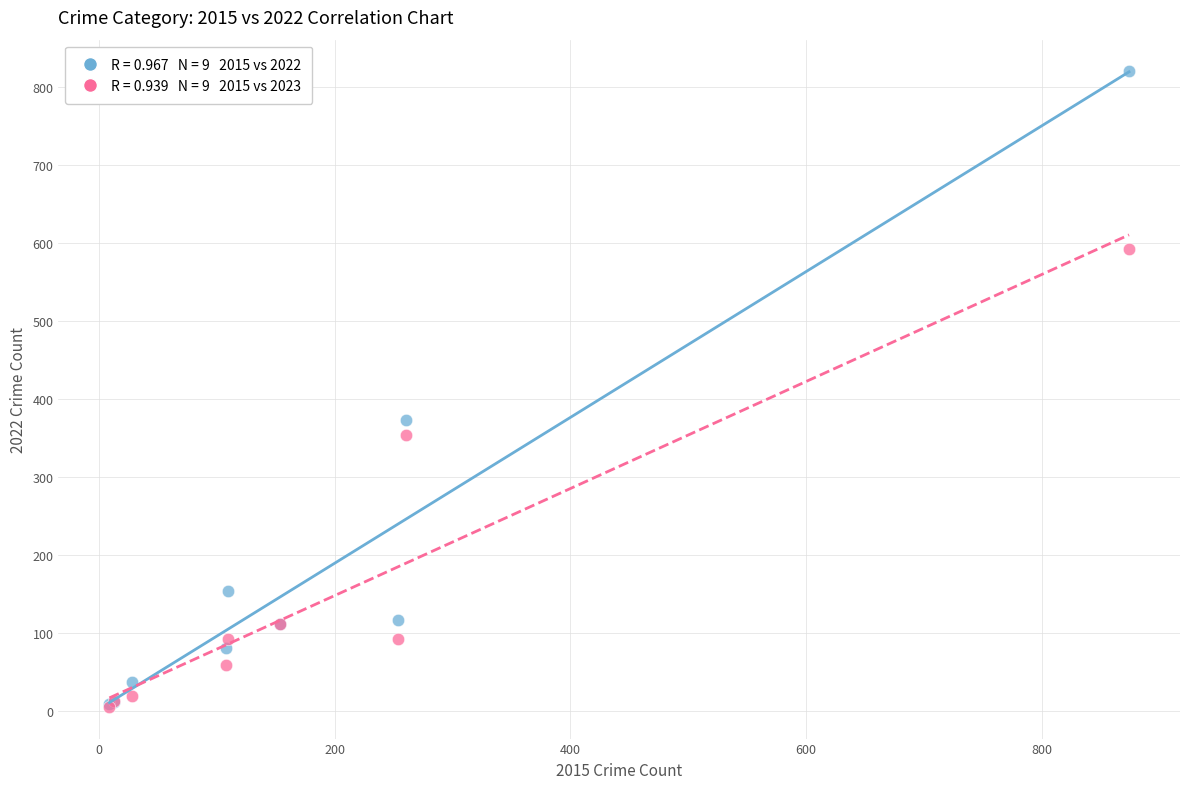

Across all series, what Y value is closest to 412?

373